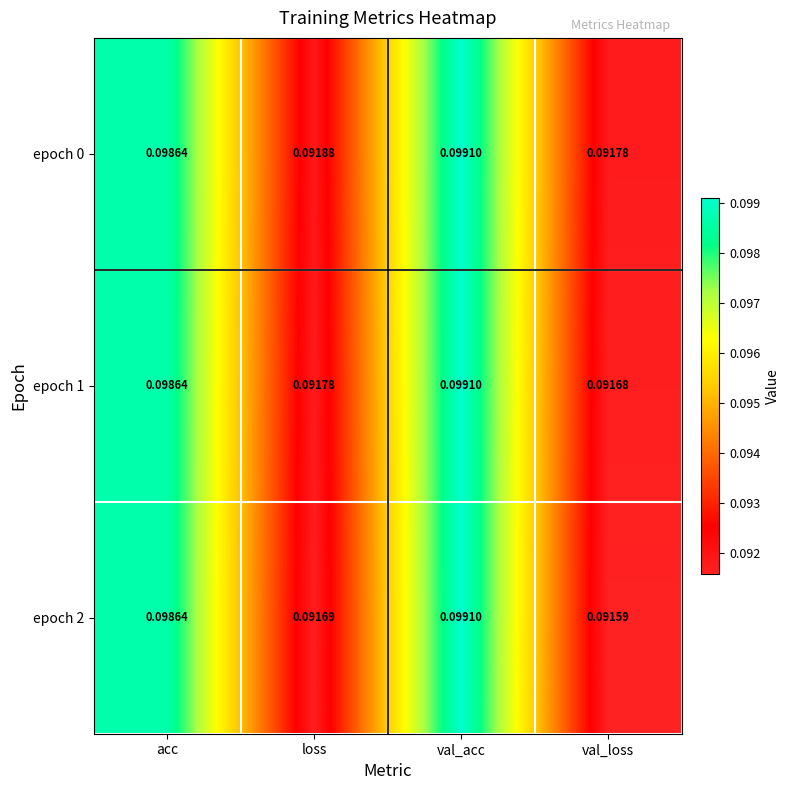

List the labels in order of epoch 1 value, largest first.

val_acc, acc, loss, val_loss